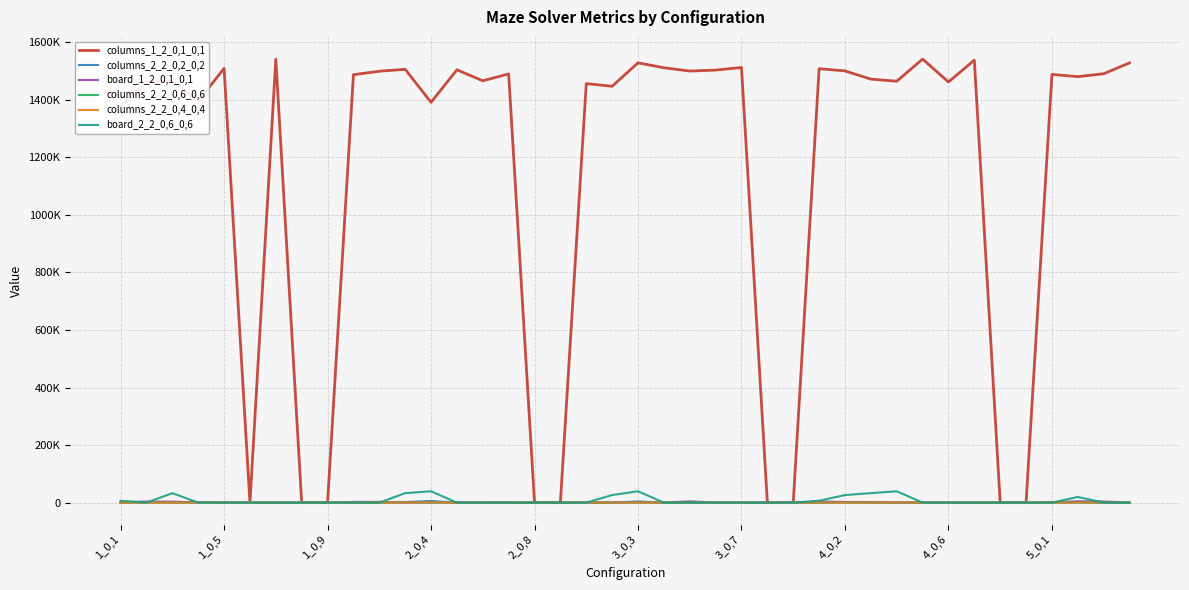

At how many categories does at least one series exceed 1083496?

31